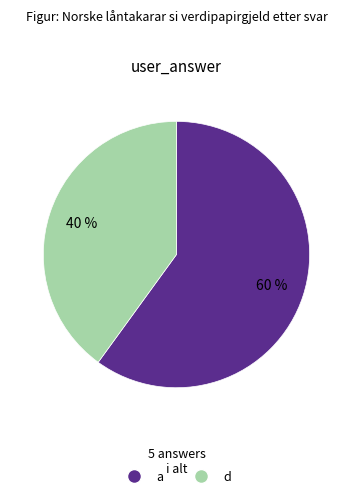

Which category has the smallest portion of the pie?

d